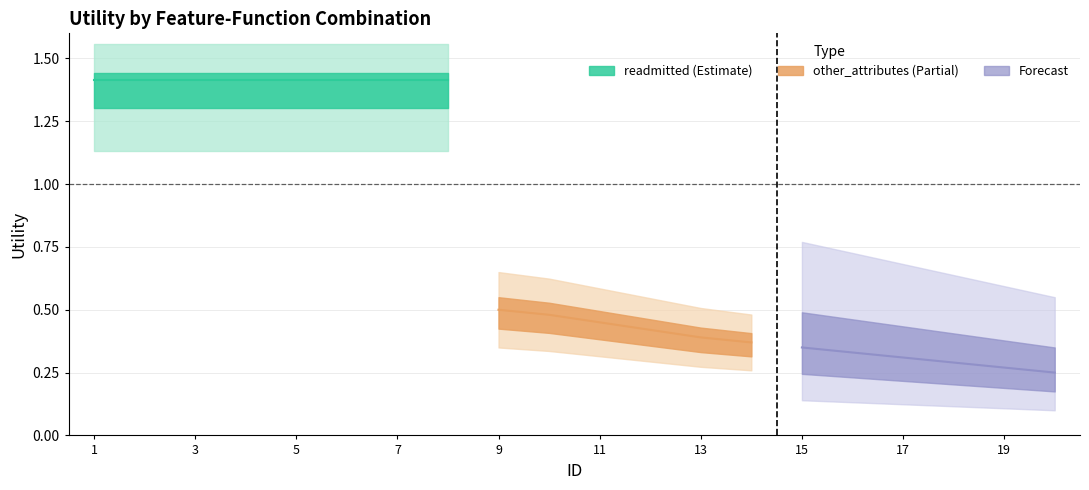

Does the chart have visible grid lines?

Yes